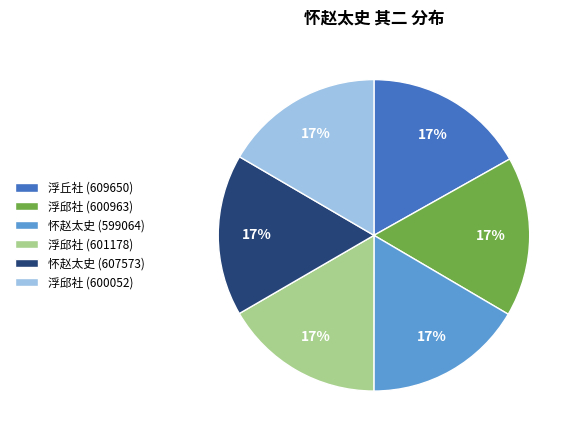

To the nearest percent, what is the average slice percentage?

17%